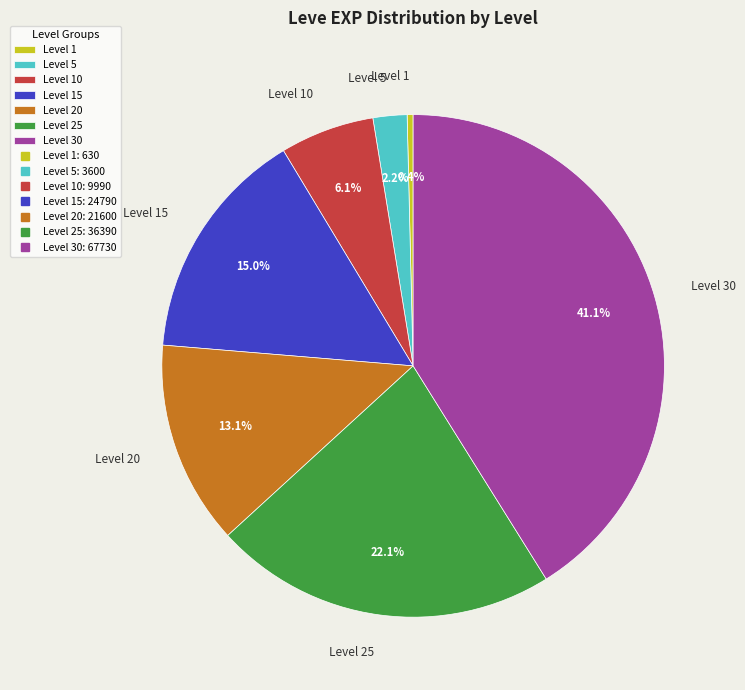

Rank the categories by value from lowest to highest.

Level 1, Level 5, Level 10, Level 20, Level 15, Level 25, Level 30